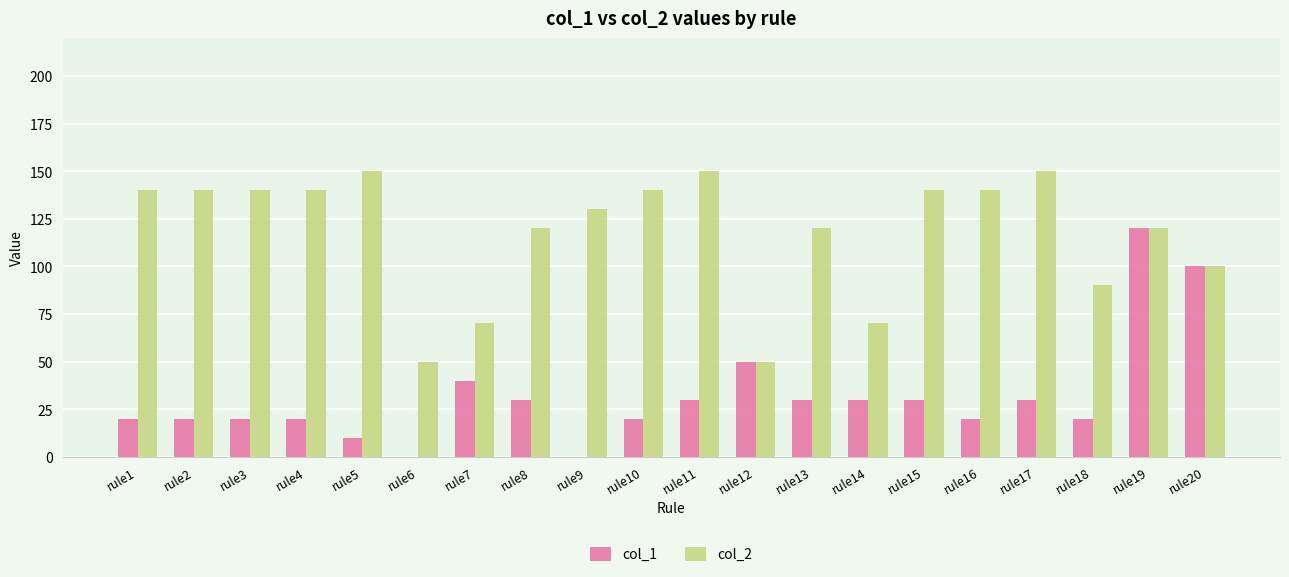

The col_2 series shows 70 at rule14. True or false?

True